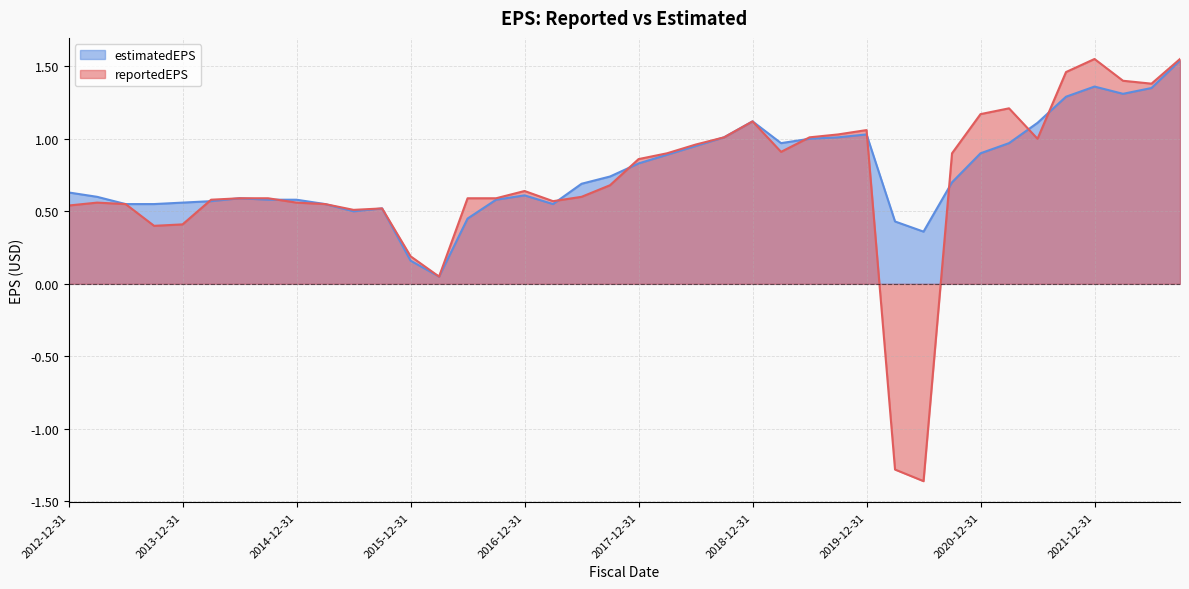

At 2015-09-30, list the series in order from smallest to largest.

reportedEPS, estimatedEPS